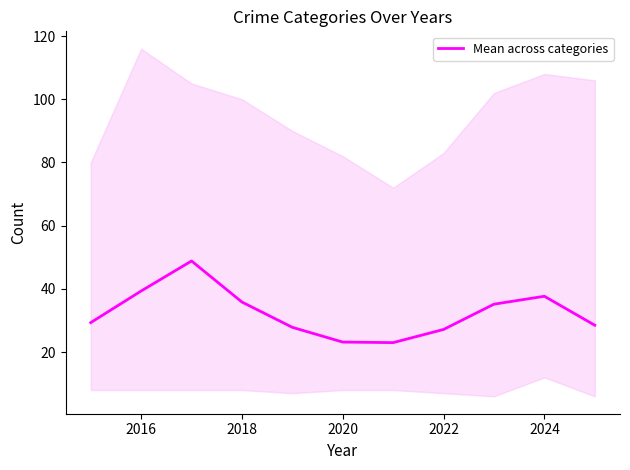

The value of Mean across categories at 2020 is 23.2. True or false?

True